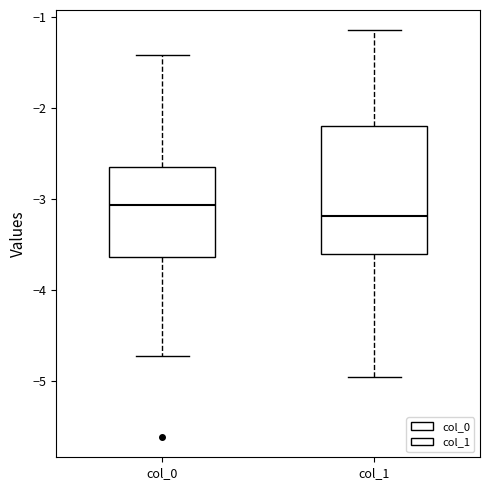

Which box has the highest median line?

col_0